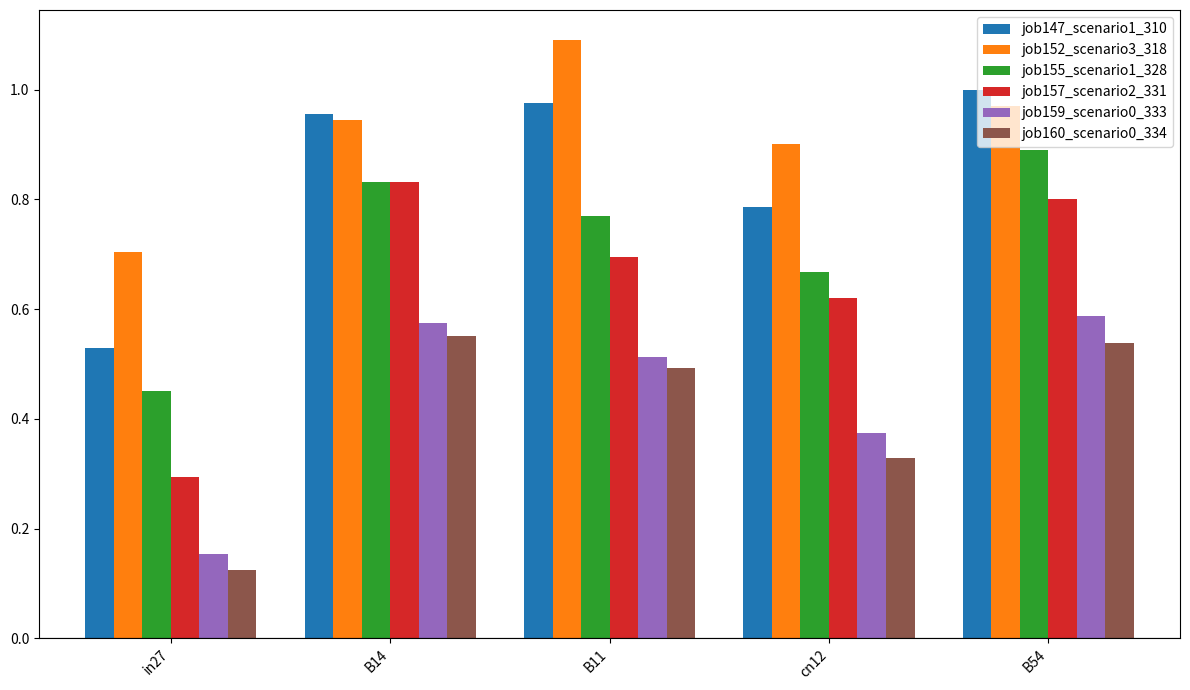

At which label is job152_scenario3_318 closest to 0?

in27